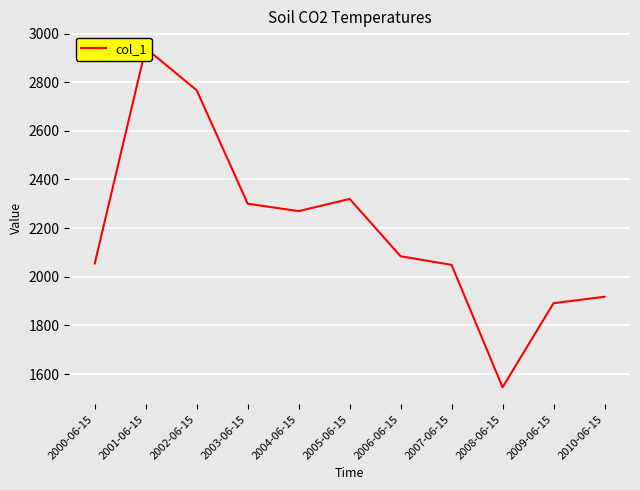

The value at 2001-06-15 is 2939.5. True or false?

True